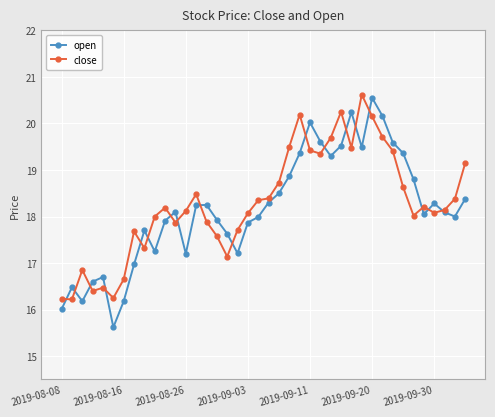

What is the value of the close point at the 25th from the left?

19.4